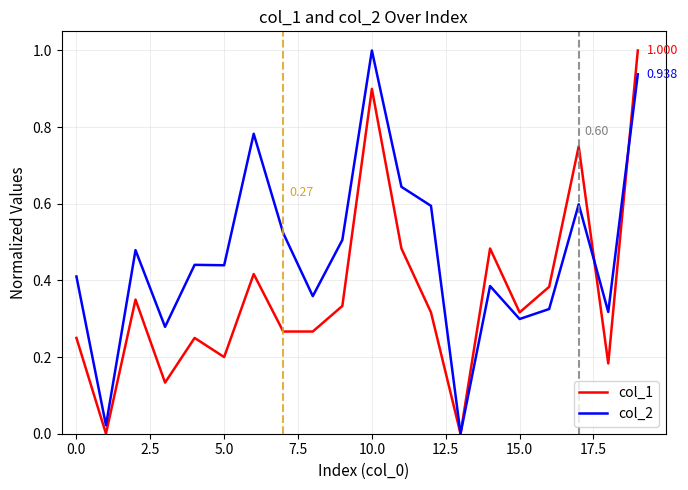

List the series in order of their overall mean, highest first.

col_2, col_1